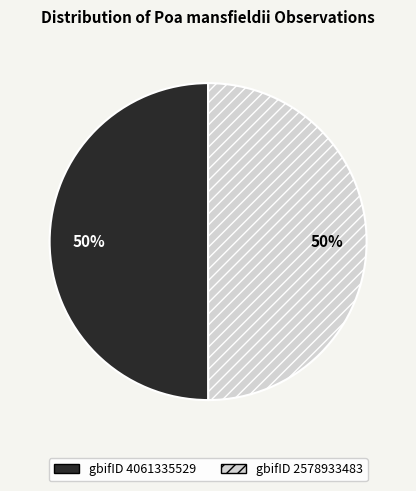

To the nearest percent, what is the average slice percentage?

50%